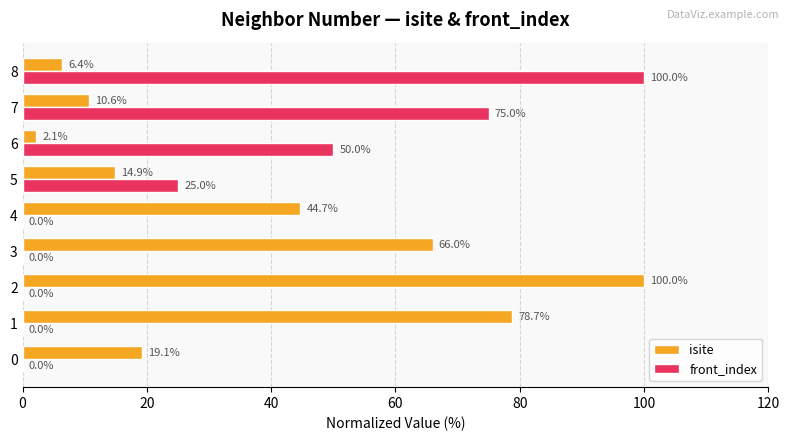

Is the value of isite at 2 greater than the value of front_index at 7?

Yes